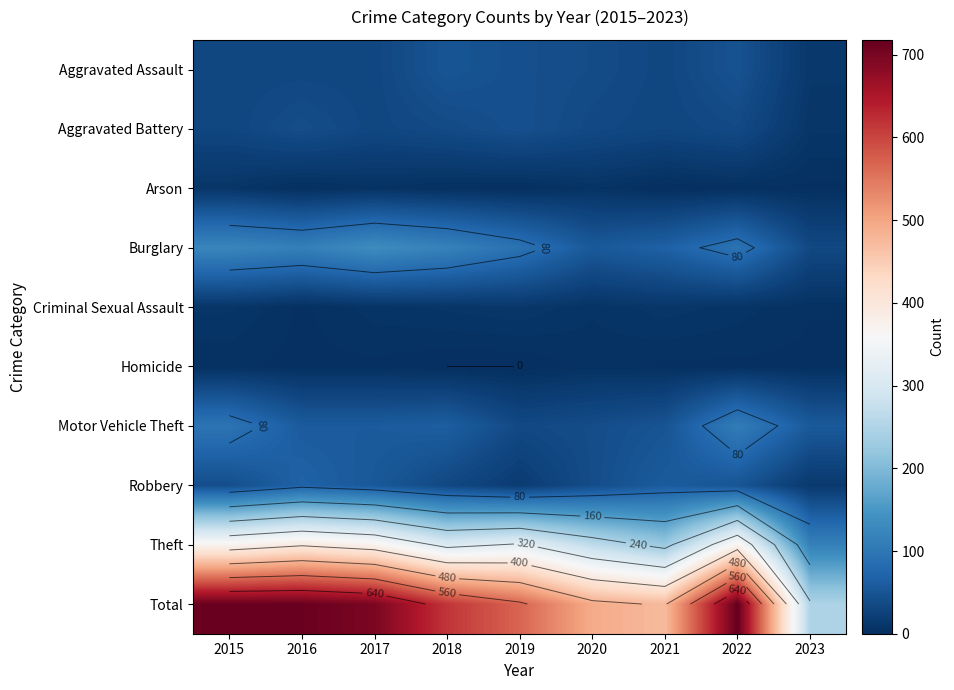

How many categories are shown in the chart?

9